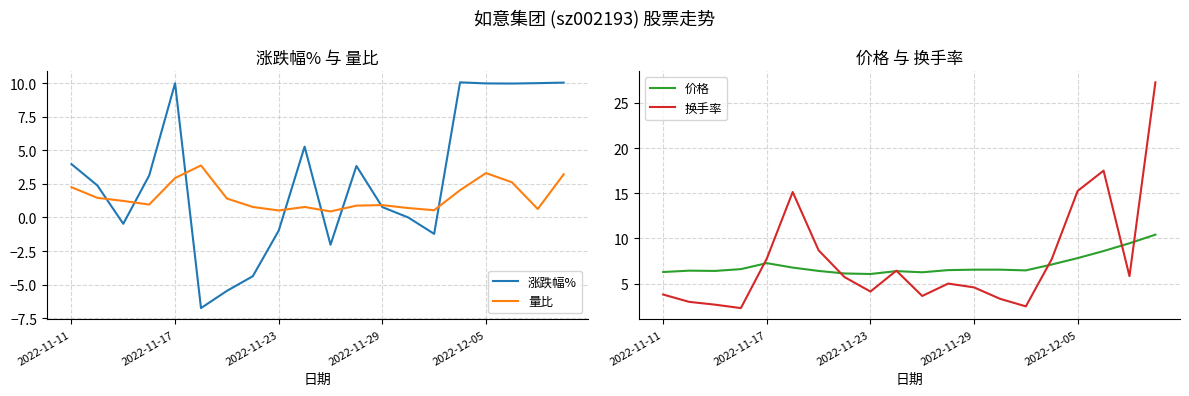

The 价格 series shows 8.8 at 2022-11-23. True or false?

False